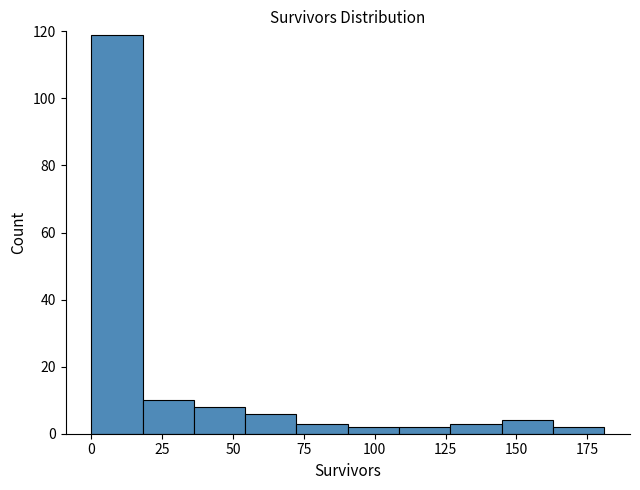

Read against the x-axis, roughly where is the centre of the tallest bar?

10